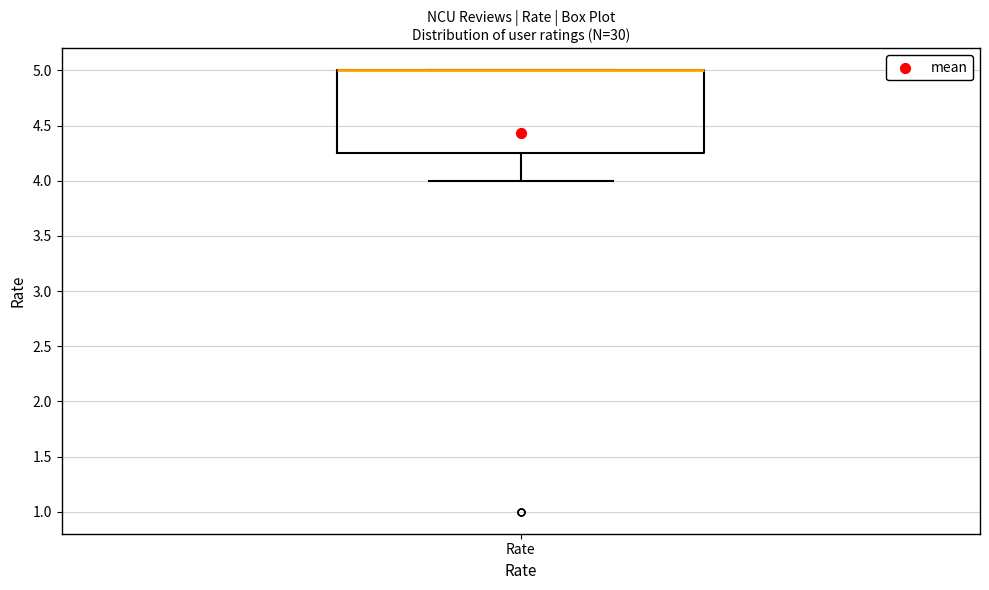

Read this box plot against the y-axis: the position of the median line, the range covered by the box, and the ends of both whiskers. The values are not printed on the chart, so give them approximately, as read against the axis.

median 5.00 (drawn on the box's upper edge), box 4.25 to 5.00, whiskers 4.00 to 5.00